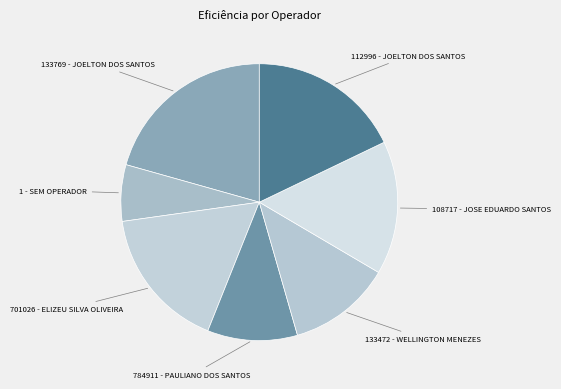

How many slices are in this pie chart?

7